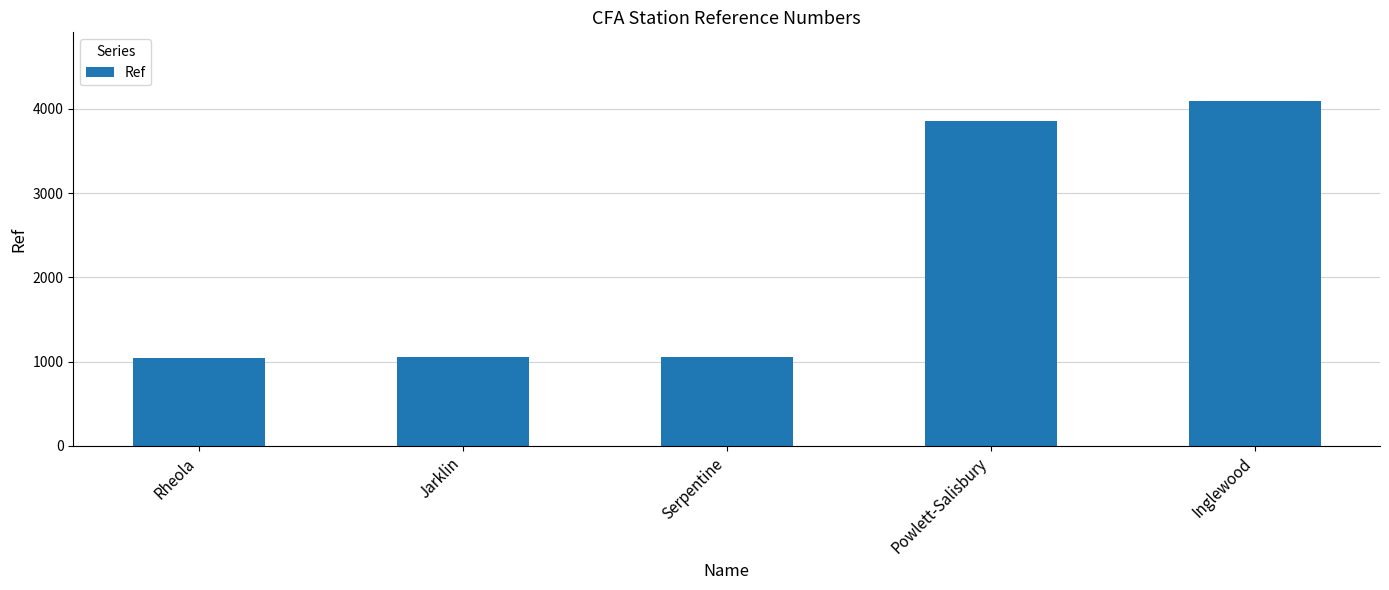

What is the difference between the maximum and minimum values?

3048